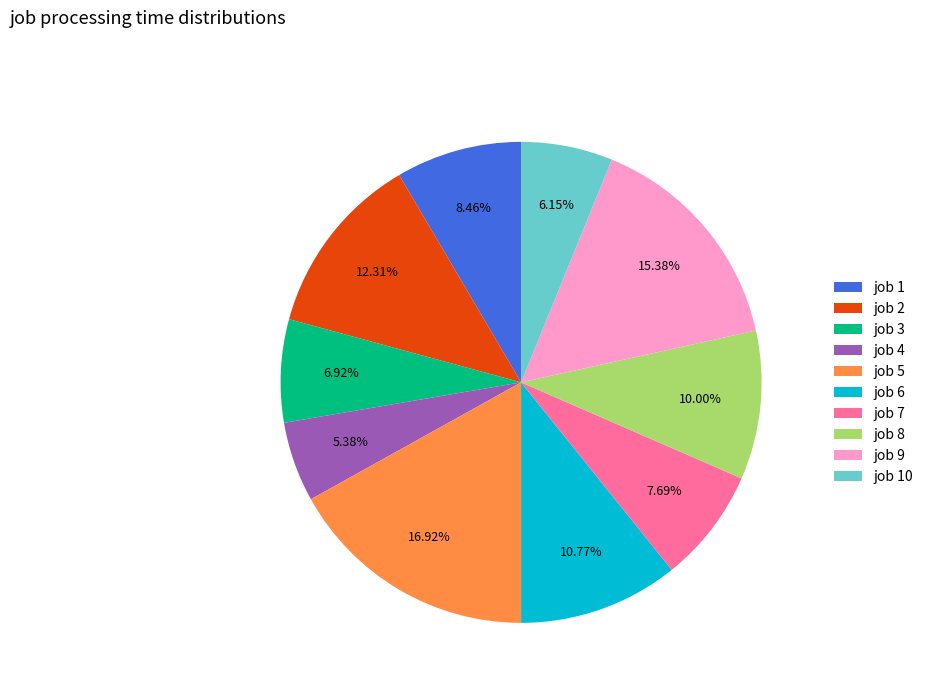

To the nearest percent, what is the difference between the largest and smallest slice percentages?

12%